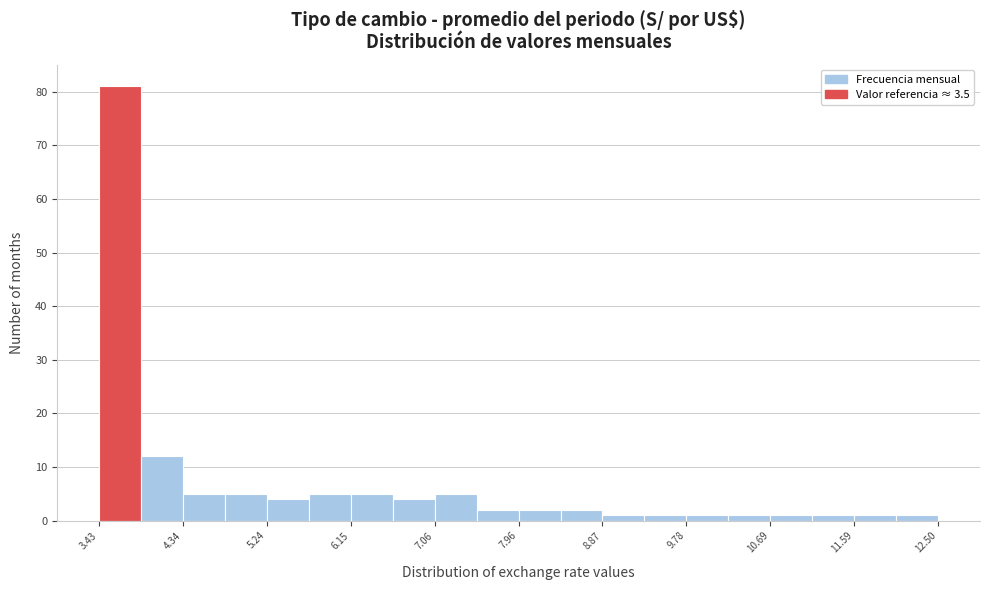

Reading left to right, transcribe this chart: for each bar, give the range it covers on the x-axis and its height. Neither the bar edges nor the heights are printed on the chart, so give them approximately, as read against the axes.

3.4 to 3.9: 81
3.9 to 4.3: 12
4.3 to 4.8: 5
4.8 to 5.2: 5
5.2 to 5.7: 4
5.7 to 6.2: 5
6.2 to 6.6: 5
6.6 to 7.1: 4
7.1 to 7.5: 5
7.5 to 8.0: 2
8.0 to 8.4: 2
8.4 to 8.9: 2
8.9 to 9.3: 1
9.3 to 9.8: 1
9.8 to 10.2: 1
10.2 to 10.7: 1
10.7 to 11.1: 1
11.1 to 11.6: 1
11.6 to 12.0: 1
12.0 to 12.5: 1